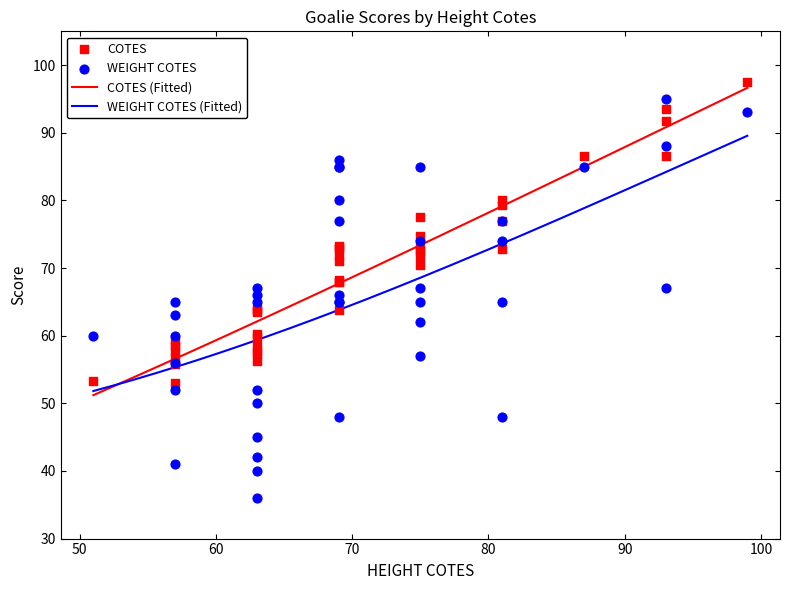

Which series reaches the maximum Y coordinate?

COTES